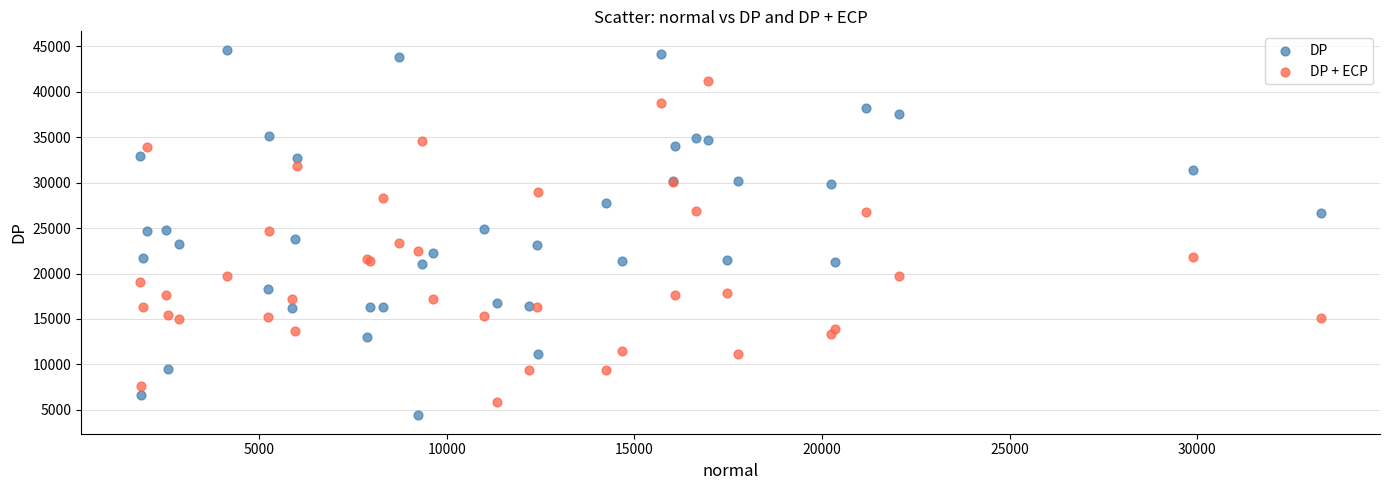

What is the X range (max minus min) for the scatter plot?

31468.7